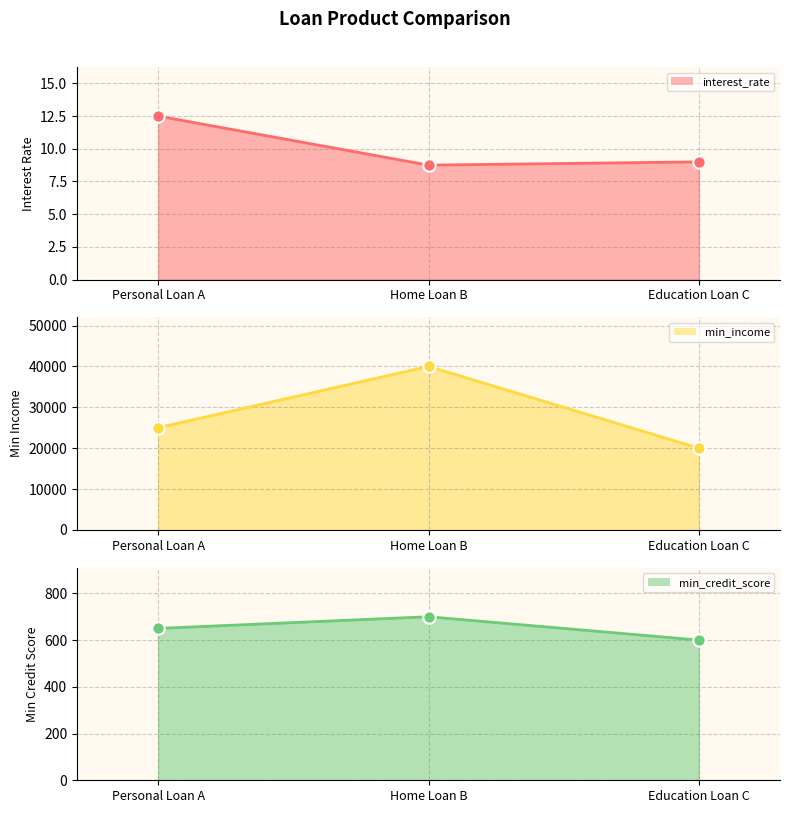

Which series reaches the maximum Y coordinate?

min_income